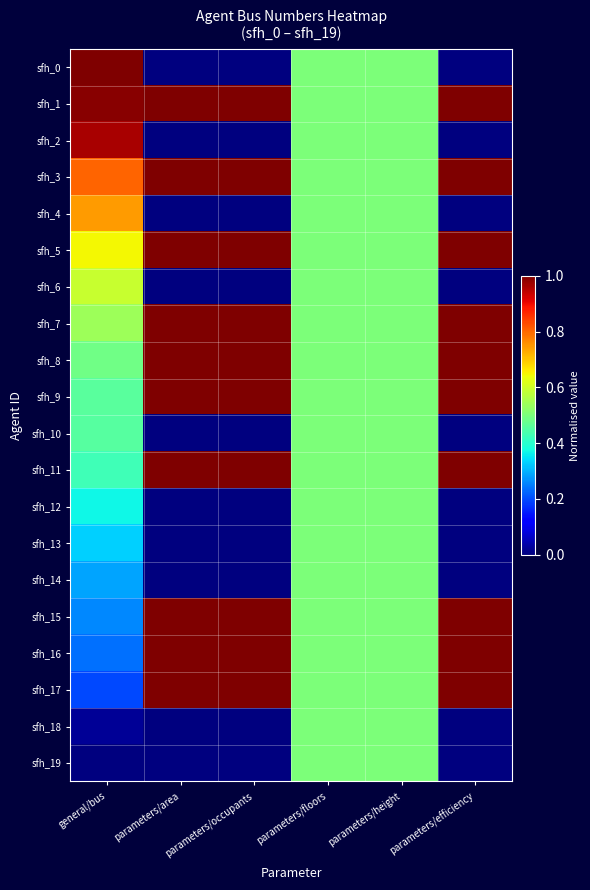

Which has a higher value, general/bus or parameters/efficiency?

general/bus